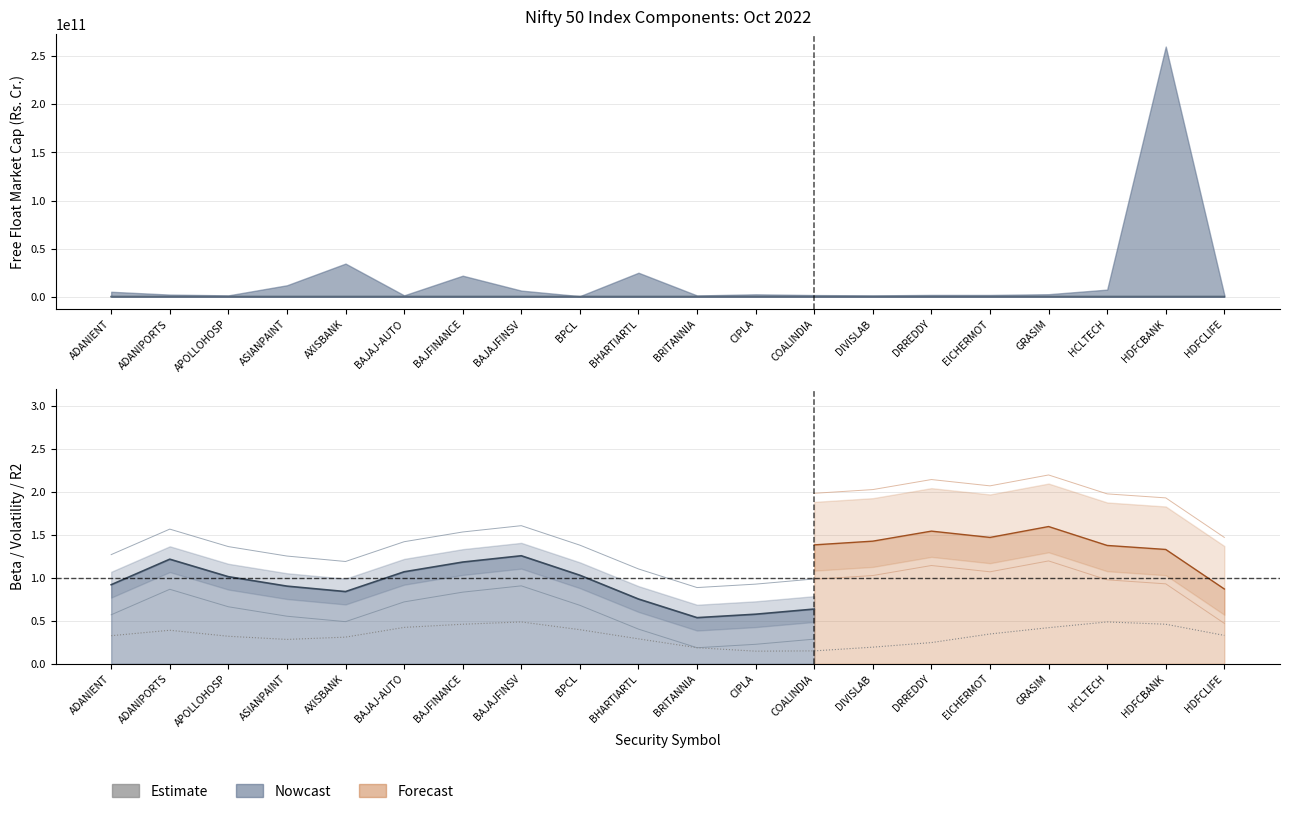

What is the minimum value shown in the chart?

0.1